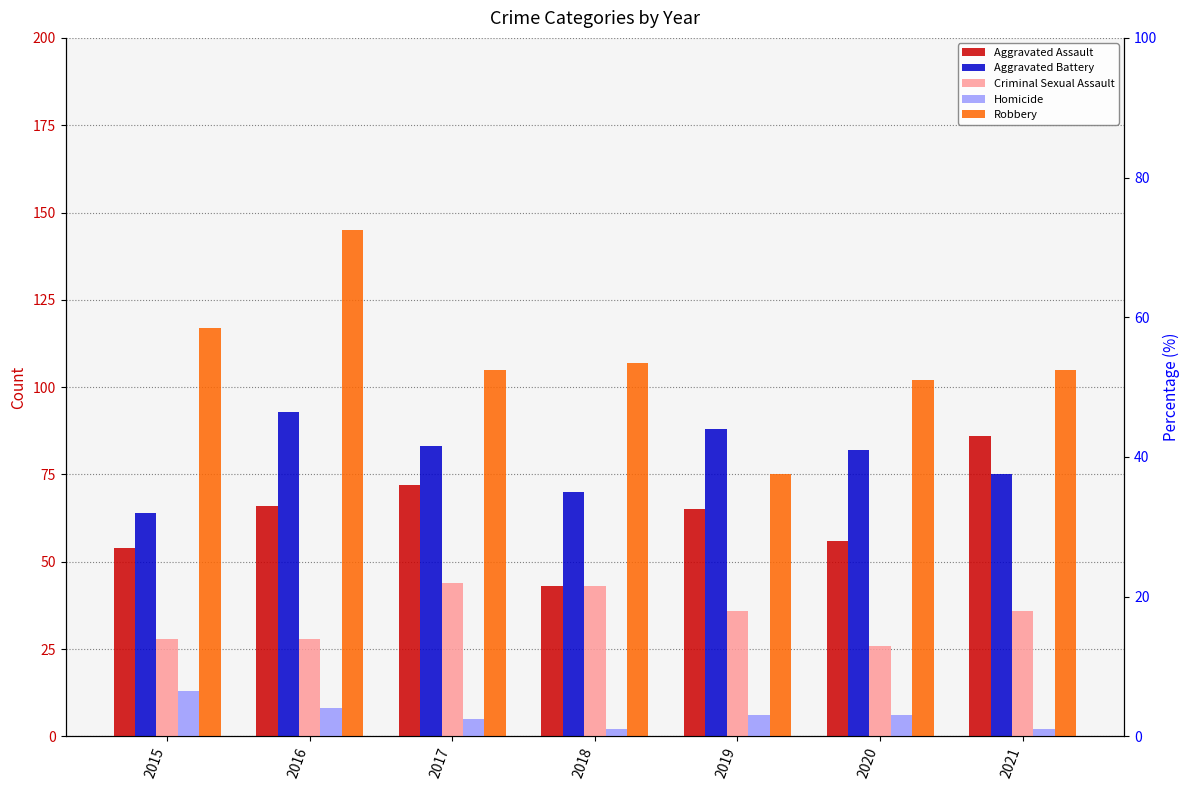

How many values in the Robbery series are below 105?

2